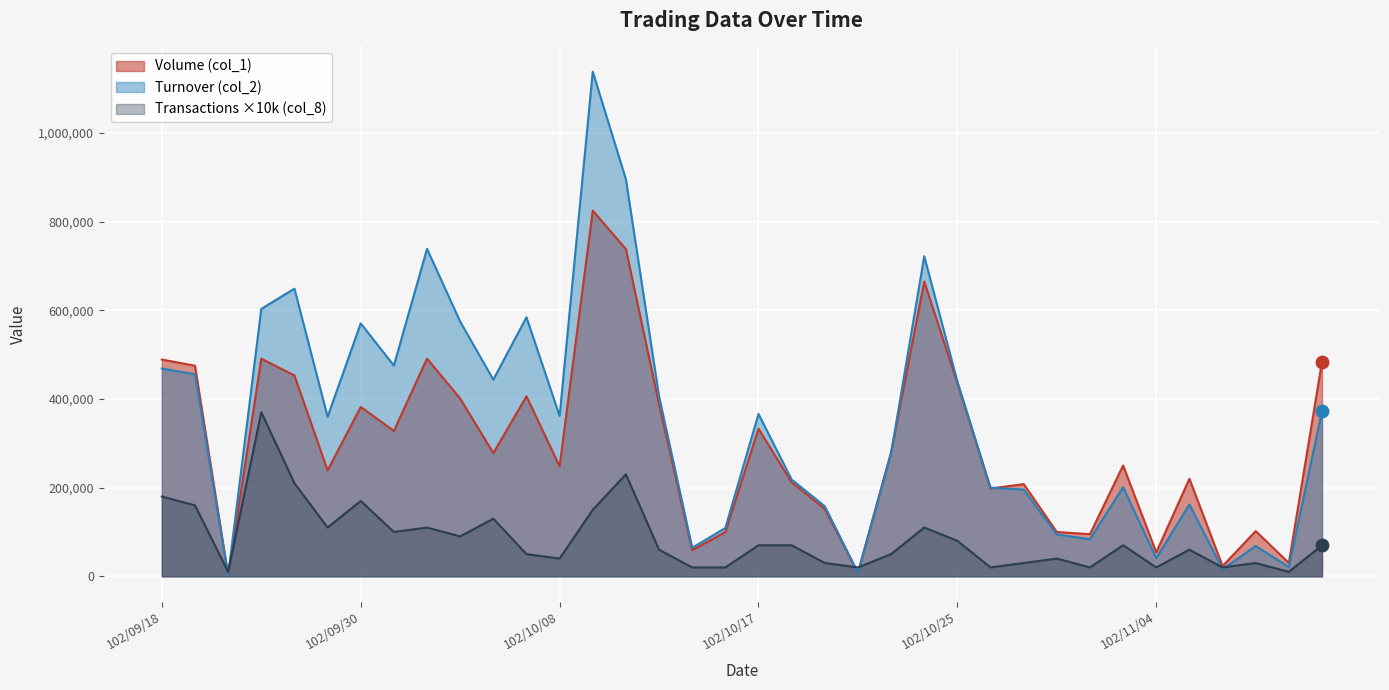

Which series contains the highest Y value?

Turnover (col_2)